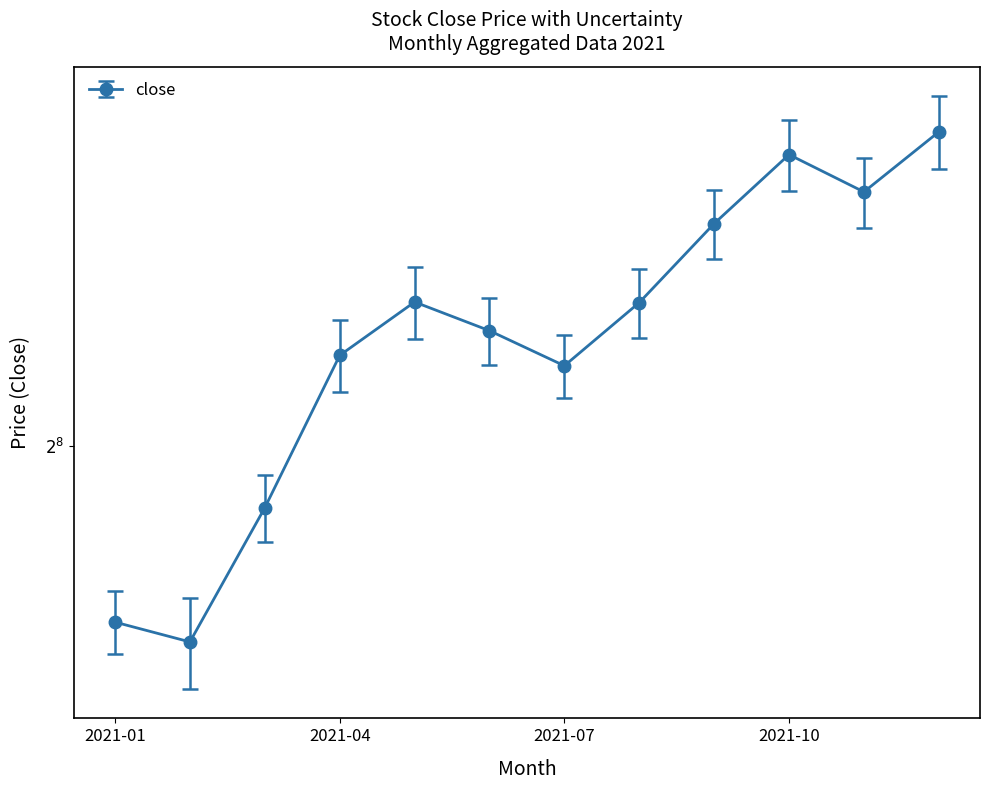

What is the sum of the low values at 2021-07 and 2021-06?

558.2